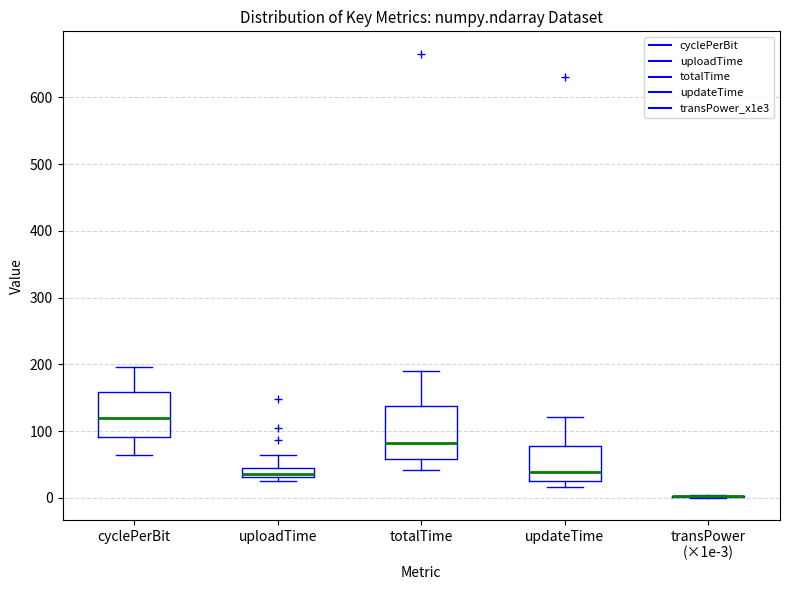

Comparing the boxes themselves (not the whiskers), which one is the tallest?

totalTime